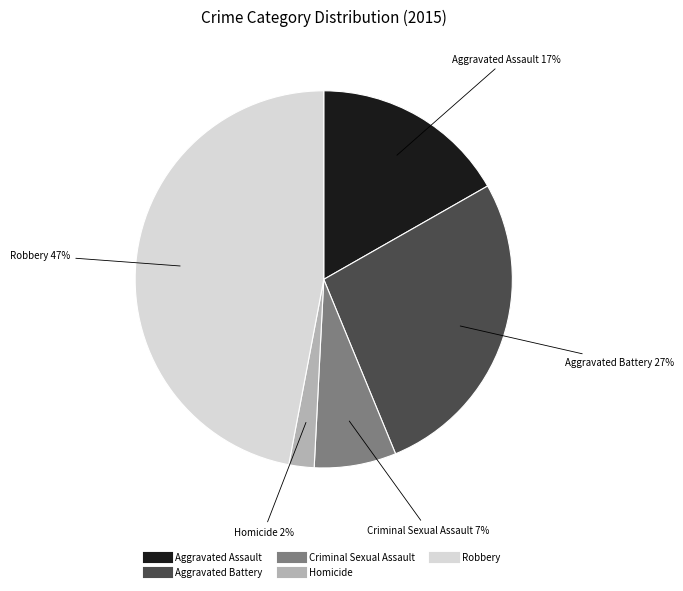

To the nearest percent, what is the difference between the Aggravated Assault and Homicide slice percentages?

15%